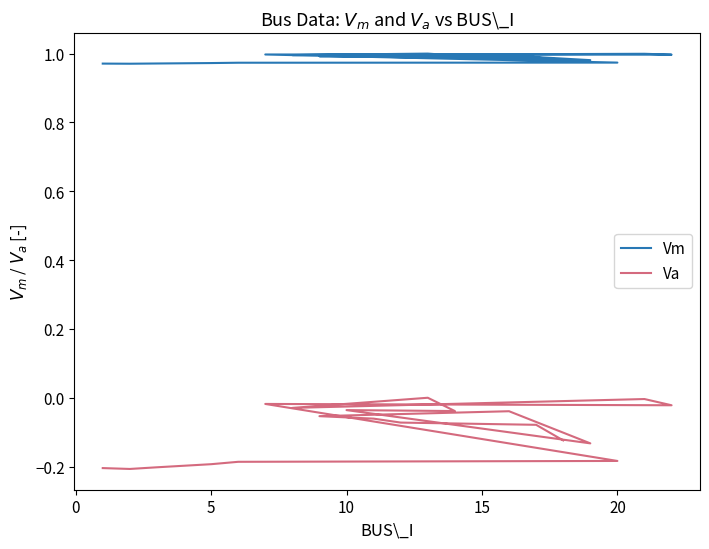

What is the value of the Va point at the 18th from the left?

-0.1